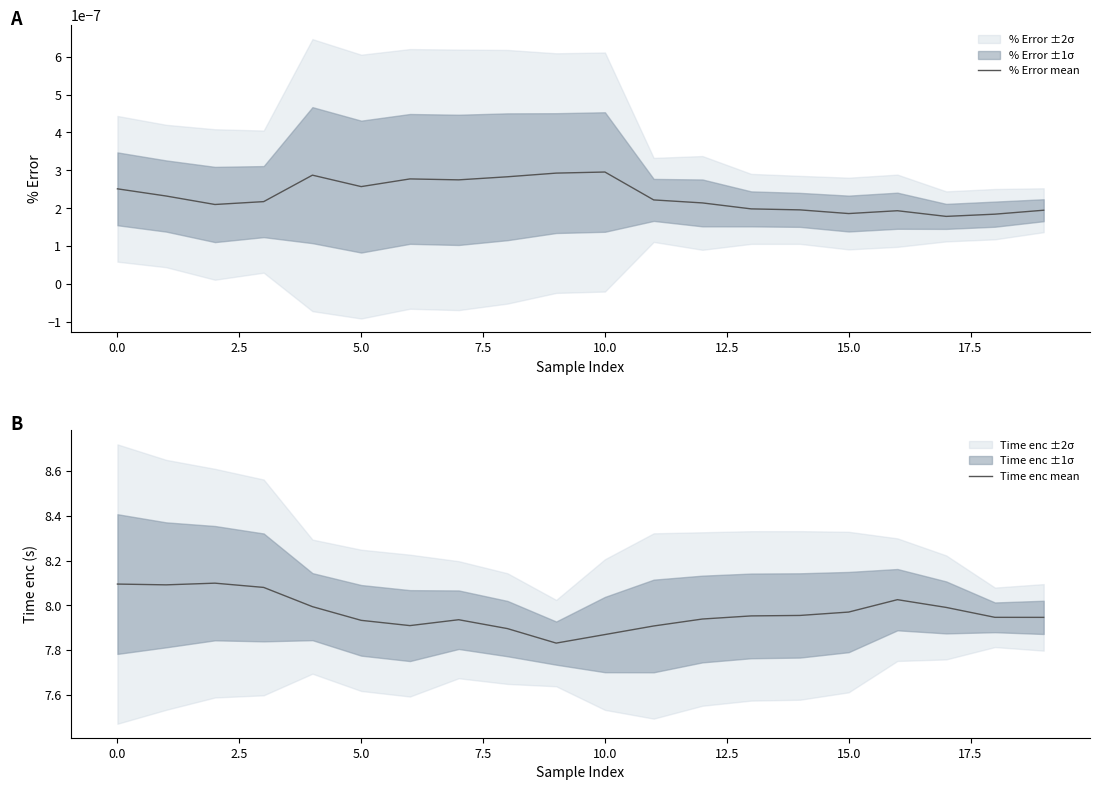

At which label does % Error mean reach its peak?

10